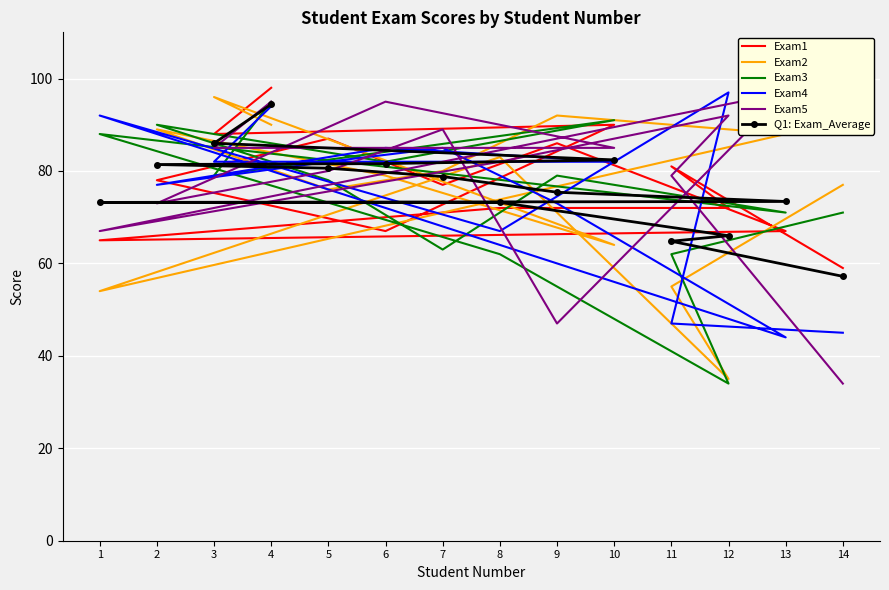

The value of Exam1 at 5 is 87.0. True or false?

True